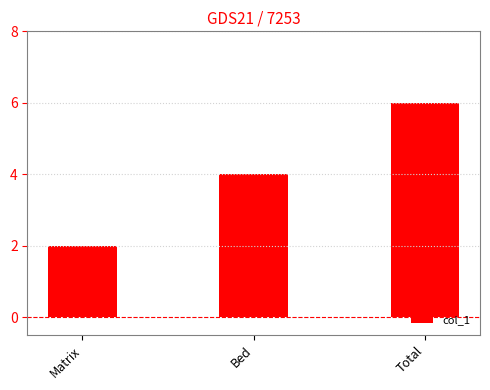

What is the approximate value at Total?

6